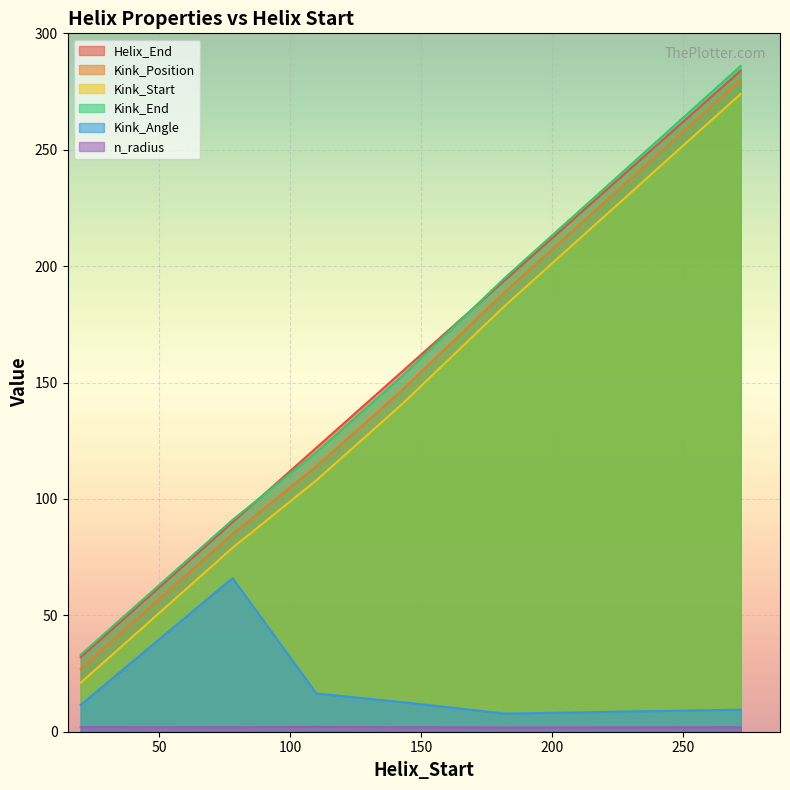

True or false: Kink_Start and Helix_End intersect in this chart.

False